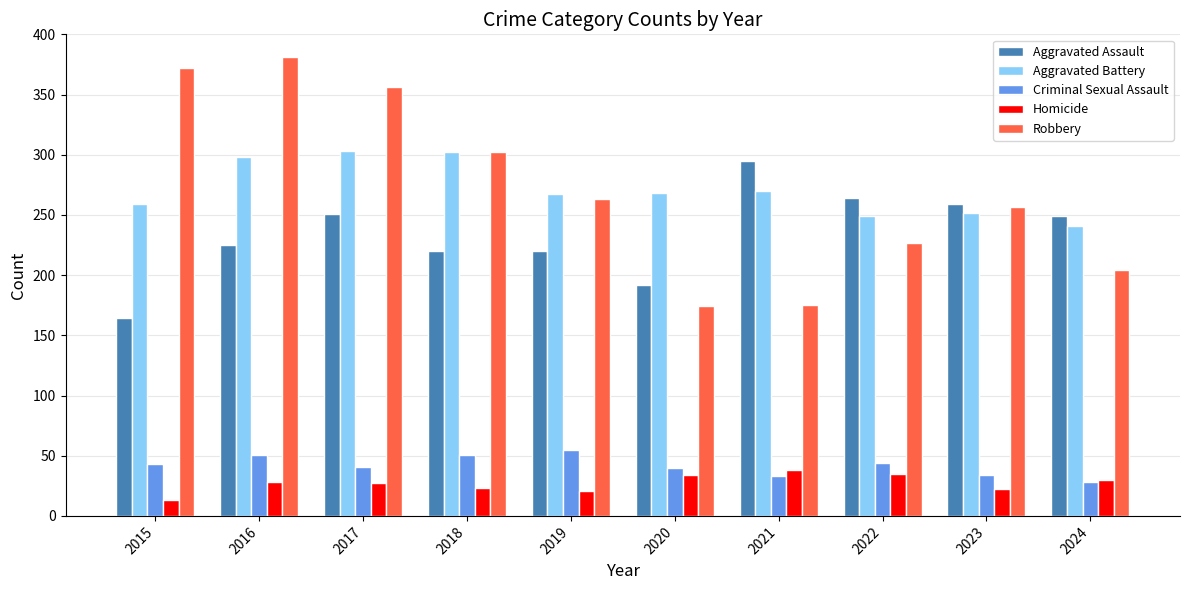

How many series are shown in this chart?

5